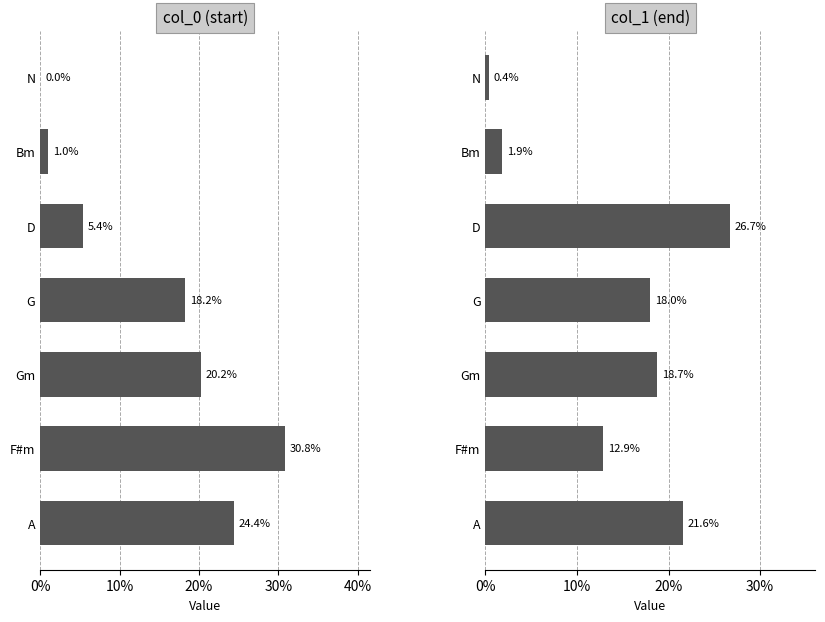

What is the value of the col_1 (end) bar at the 6th from the left?

12.9